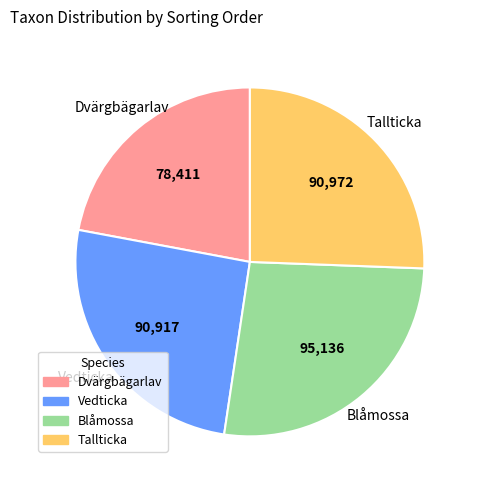

Is there a majority slice in this chart?

No